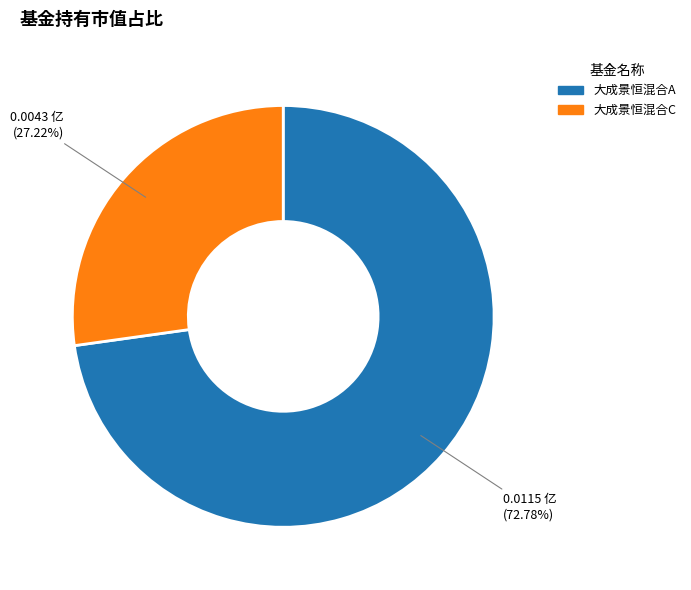

Count the number of slices in the pie.

2